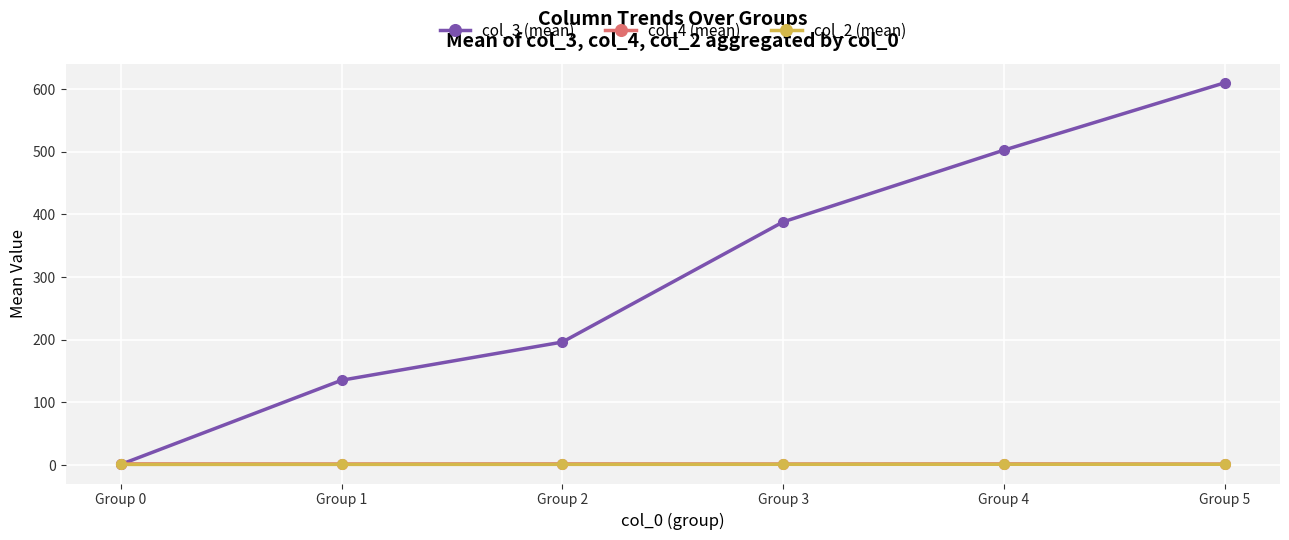

The col_4 (mean) series shows 1.8 at Group 0. True or false?

True